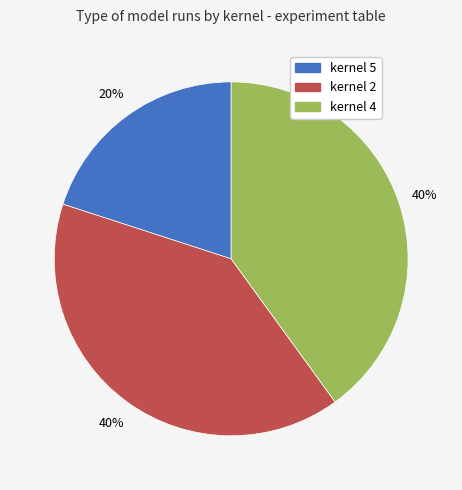

Approximately how many times larger is the value at kernel 5 compared to kernel 4?

0.5